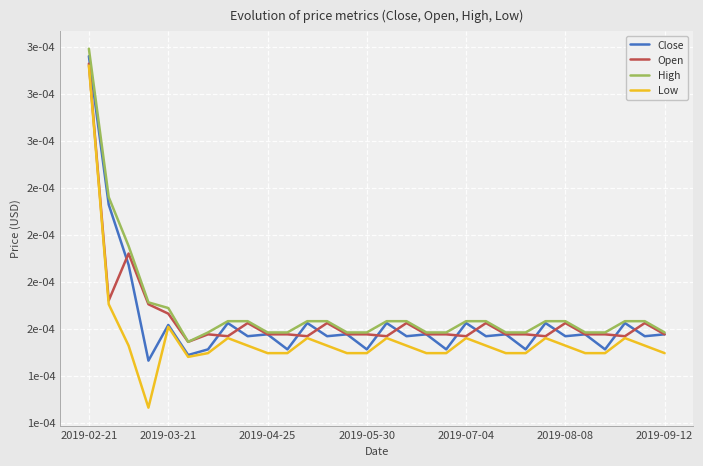

What are all the series names shown in the legend?

Close, Open, High, Low